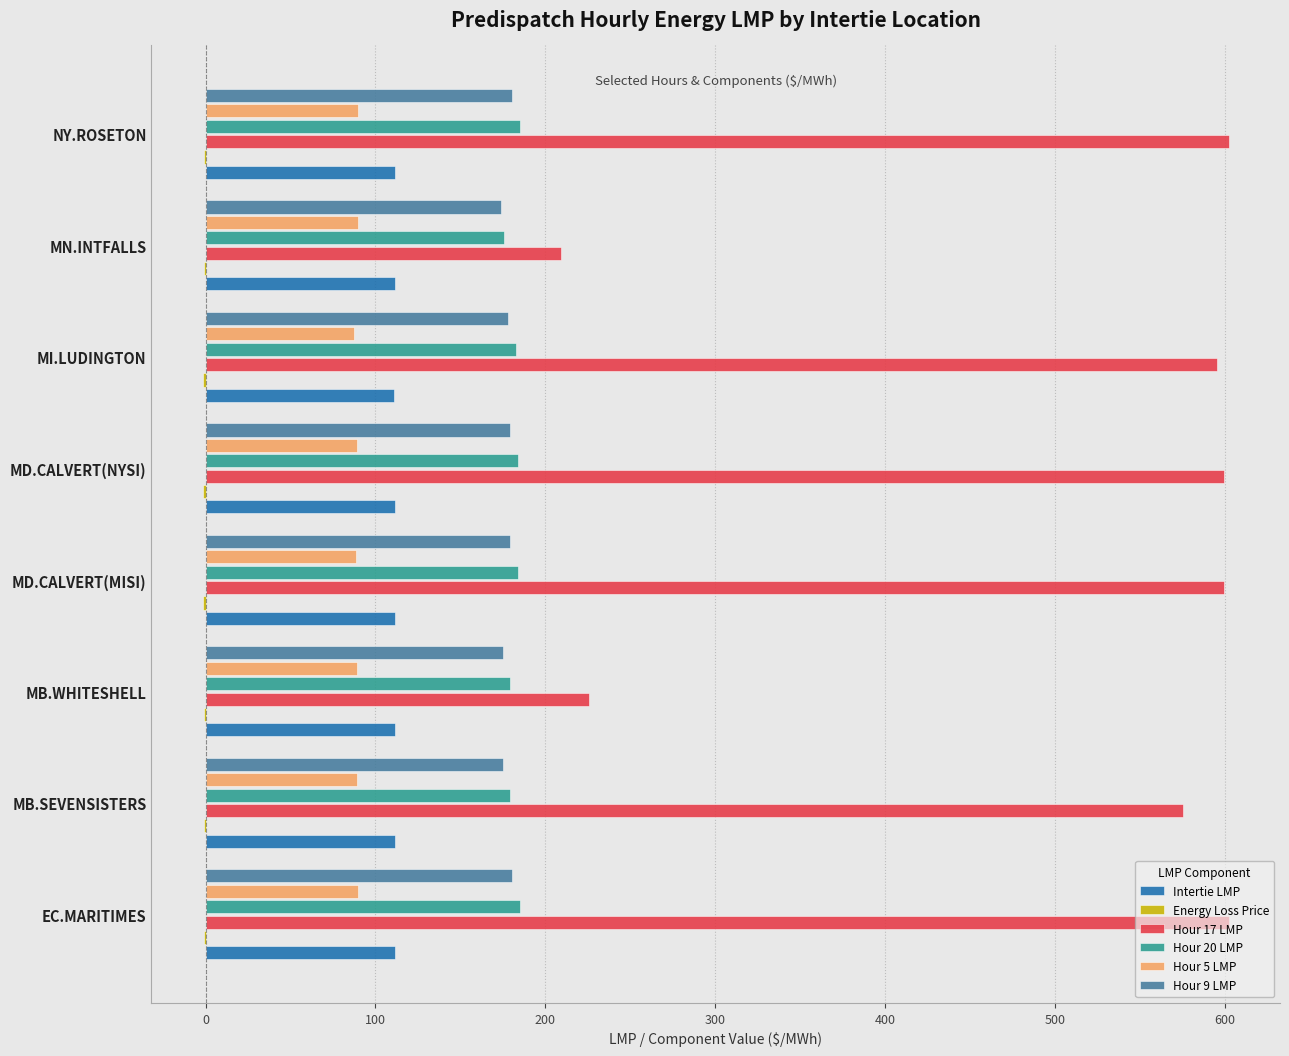

Which series has the largest total across all categories?

Hour 17 LMP